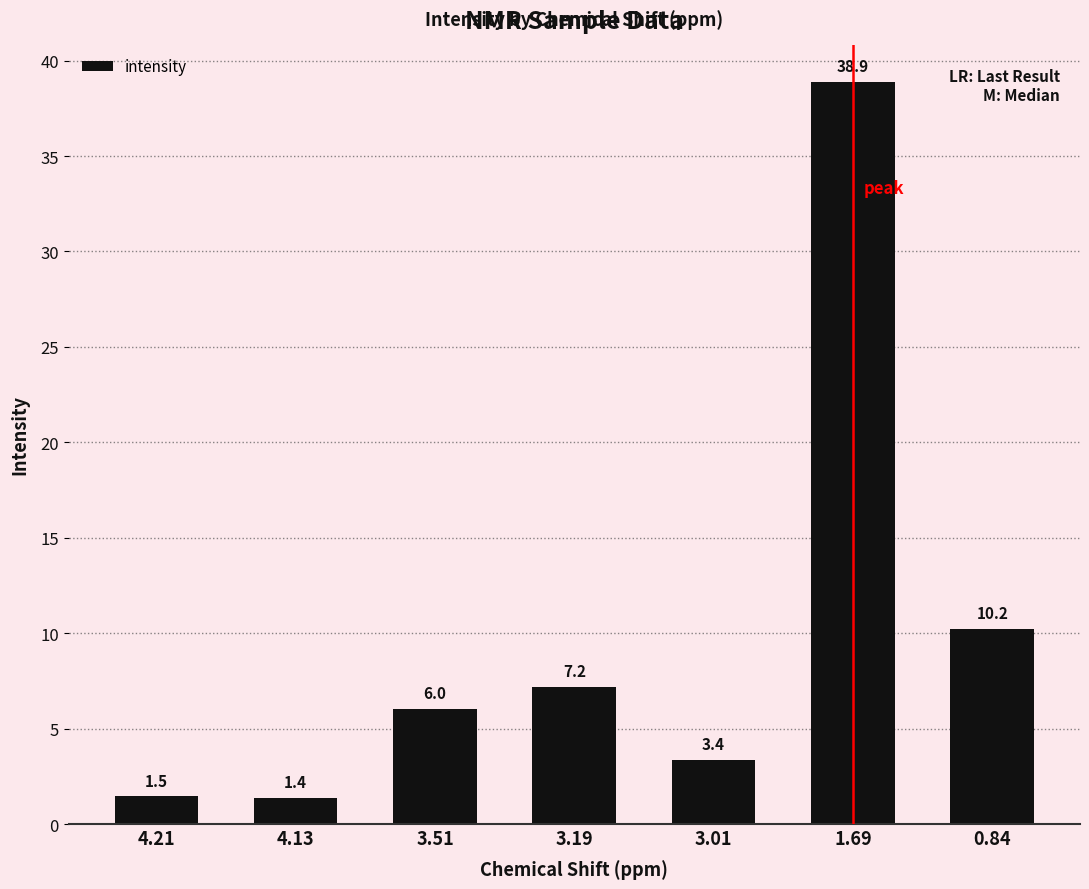

How many bars are there in total?

7